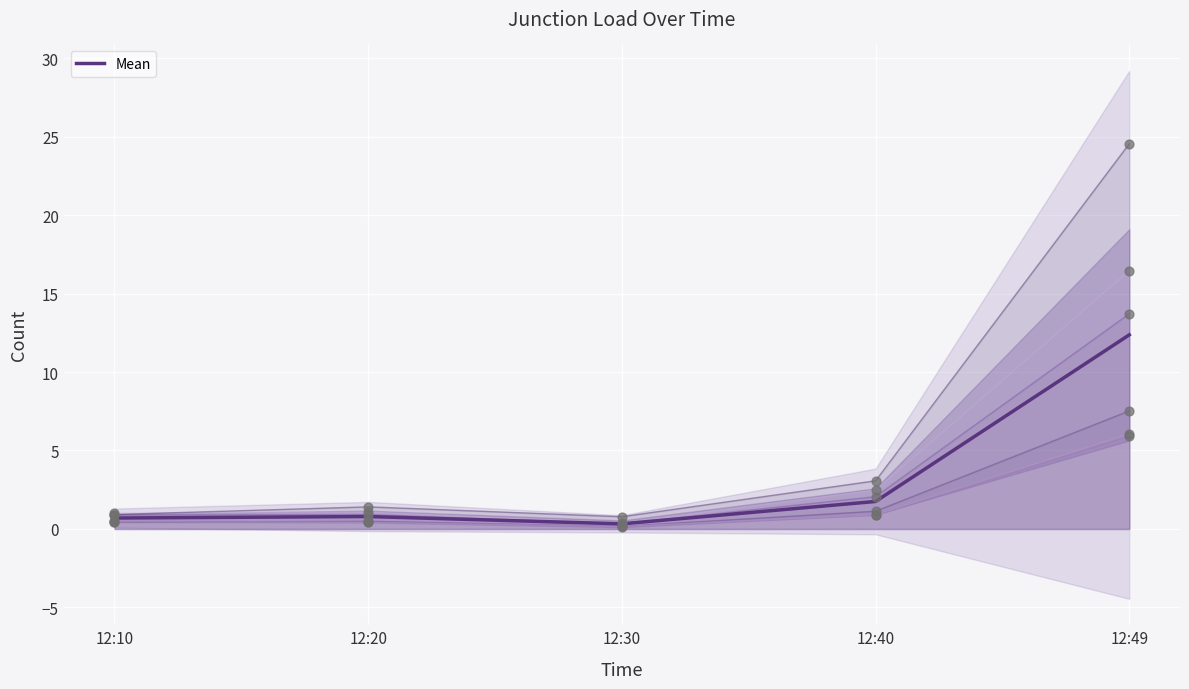

What is the change in value from 12:10 to 12:40?

+1.1